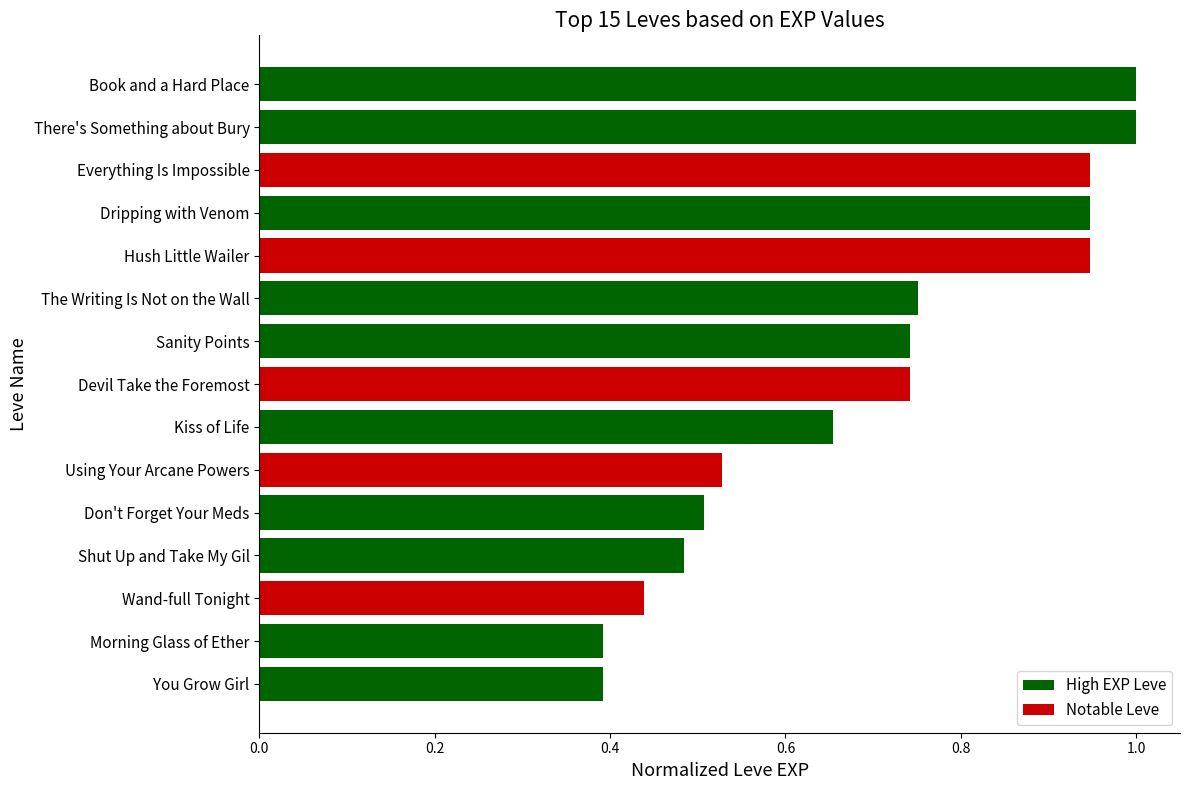

What is the sum of the values at Don't Forget Your Meds and Shut Up and Take My Gil?

1.0